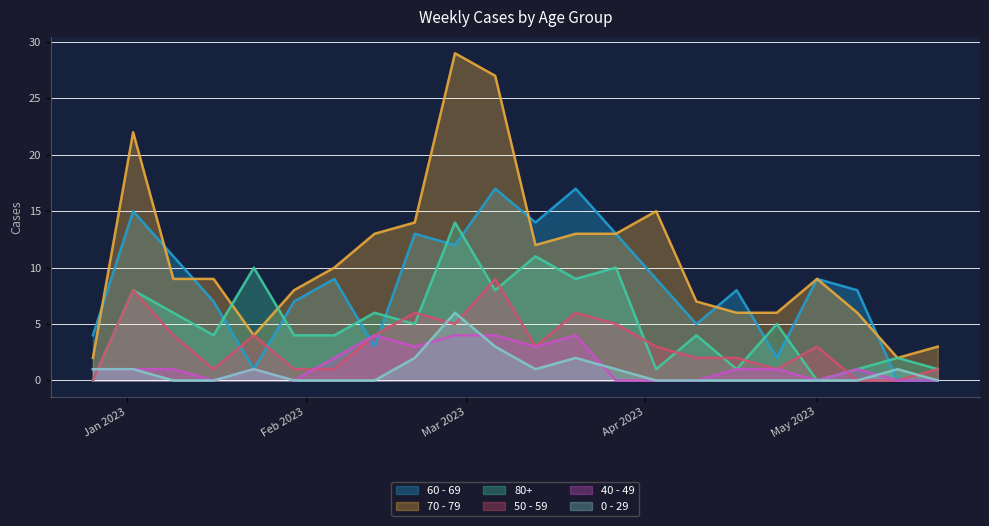

Which series has the largest range (max minus min)?

70 - 79